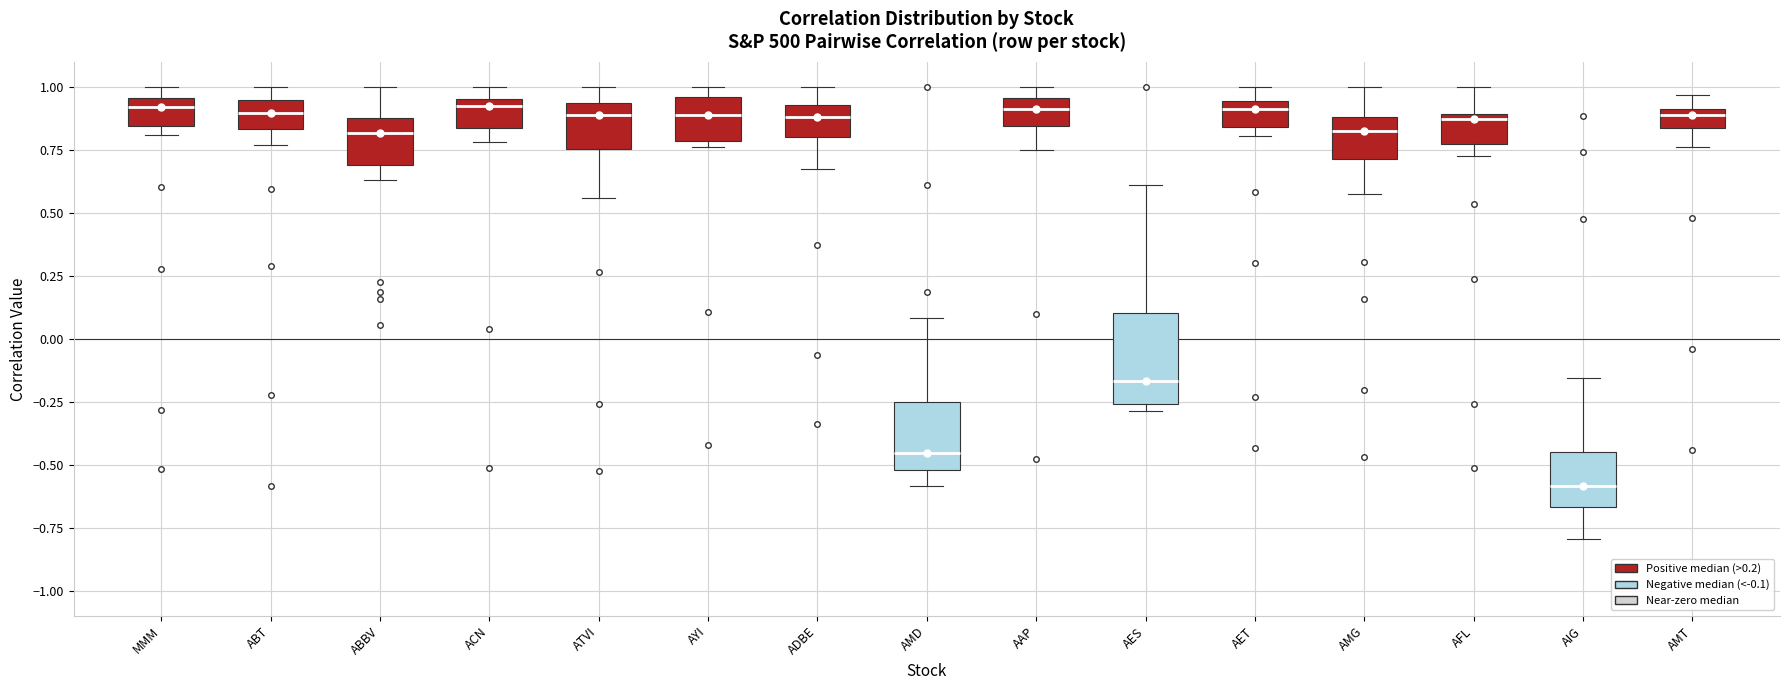

Which box is the tallest, from its lower edge to its upper edge?

AES